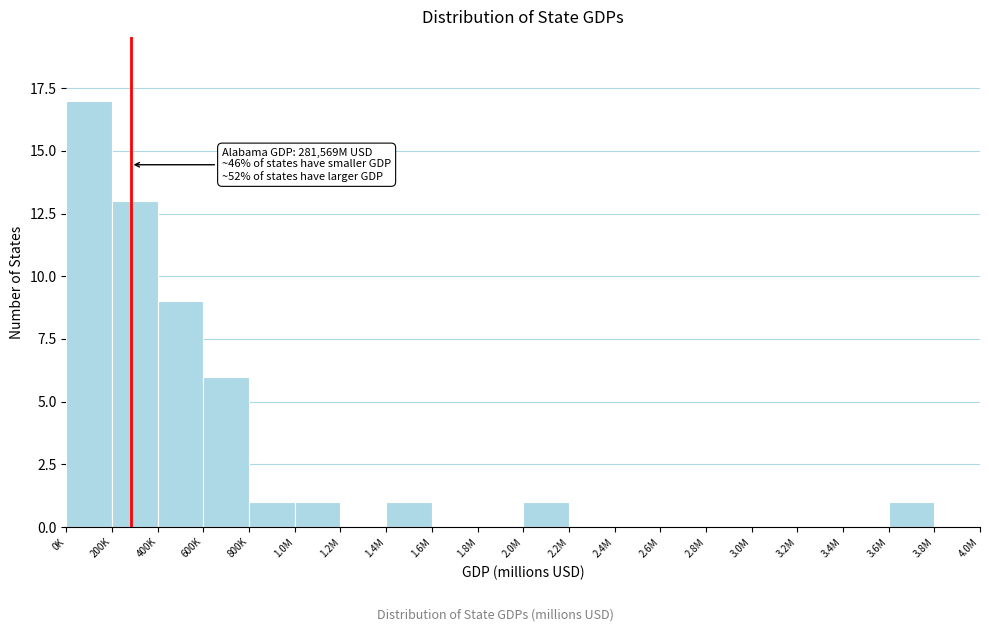

Reading right to left, list all the values displayed in this chart.

3.8M=0	3.6M=1	3.4M=0	3.2M=0	3.0M=0	2.8M=0	2.6M=0	2.4M=0	2.2M=0	2.0M=1	1.8M=0	1.6M=0	1.4M=1	1.2M=0	1.0M=1	800K=1	600K=6	400K=9	200K=13	0K=17